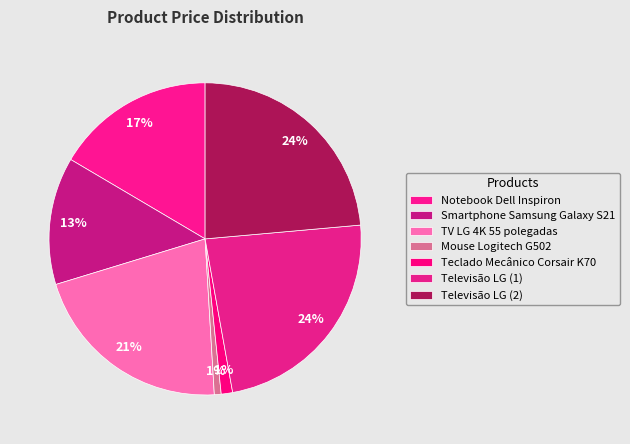

Which has a higher value, Mouse Logitech G502 or Teclado Mecânico Corsair K70?

Teclado Mecânico Corsair K70